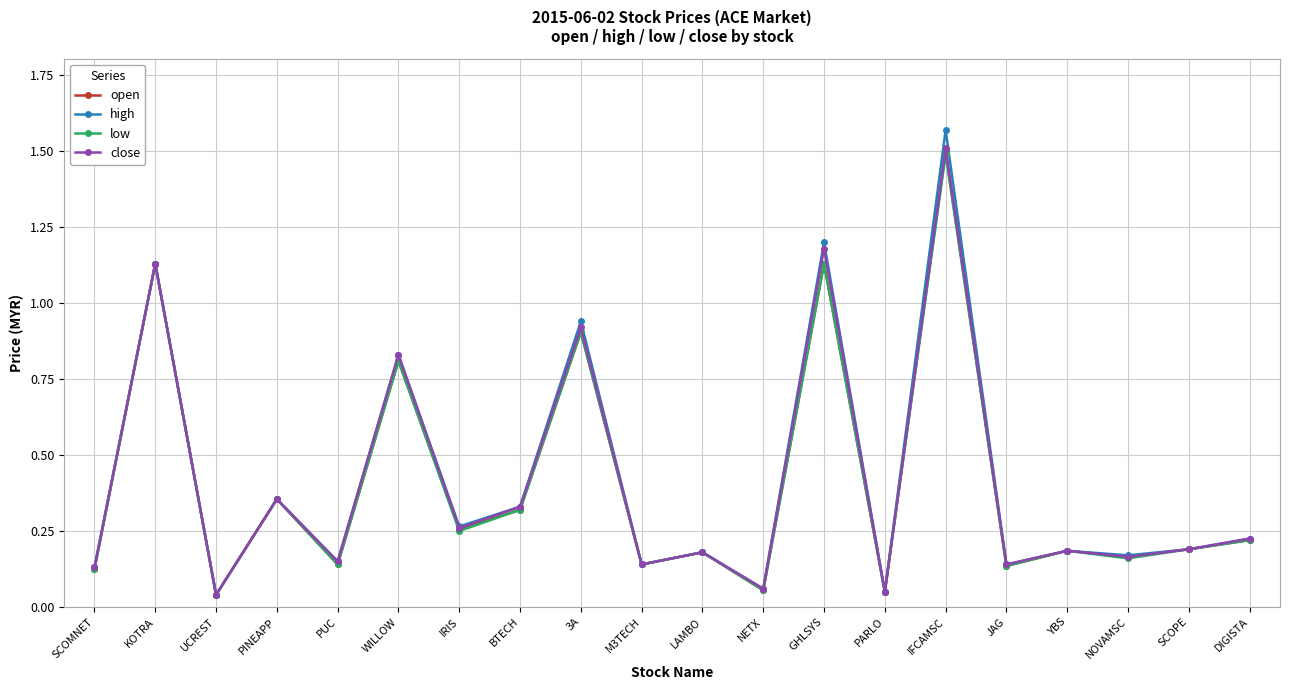

Is it true that close equals 0.2 at PINEAPP?

False